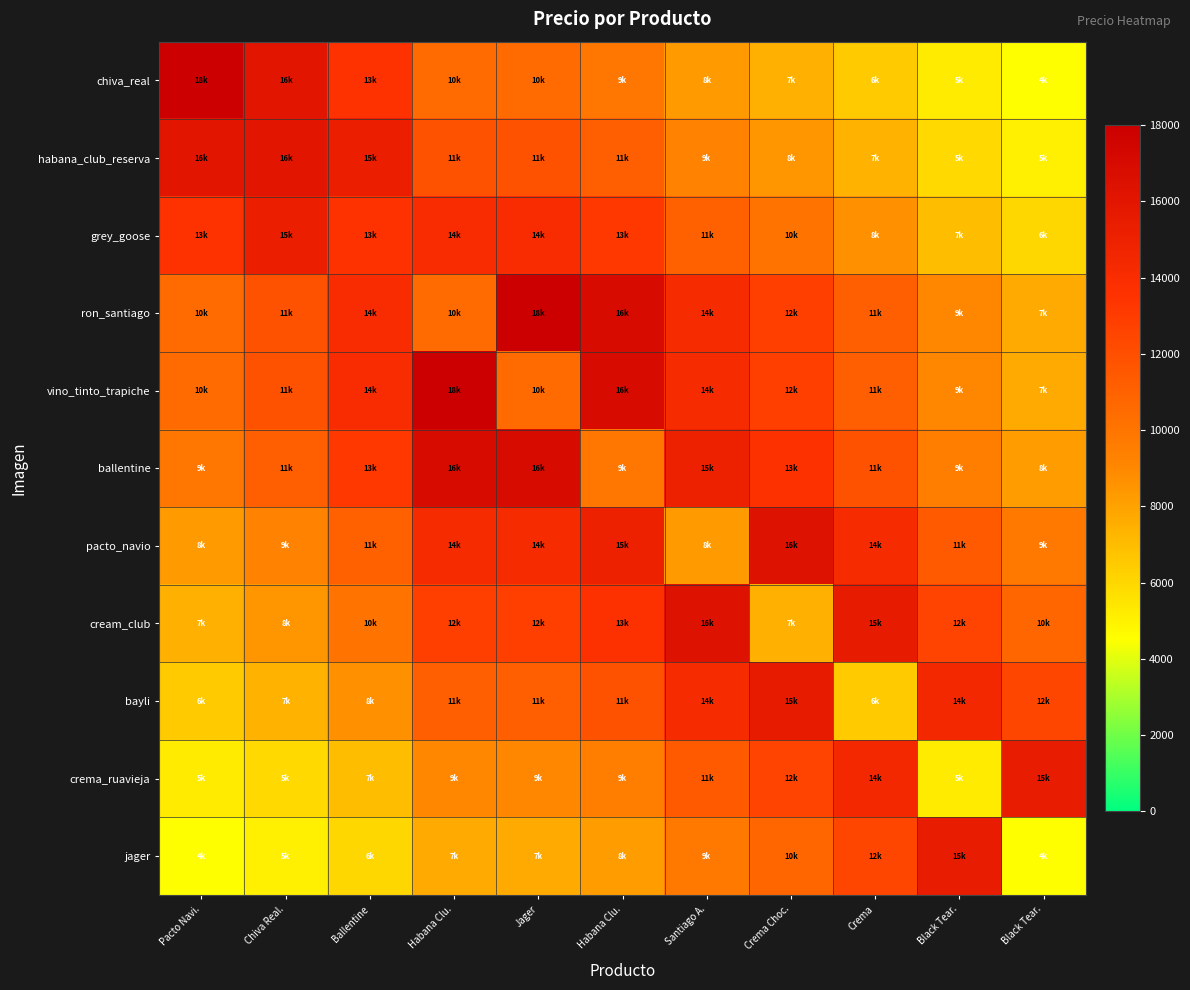

Between Ballentine and Black Tear., which is larger?

Ballentine